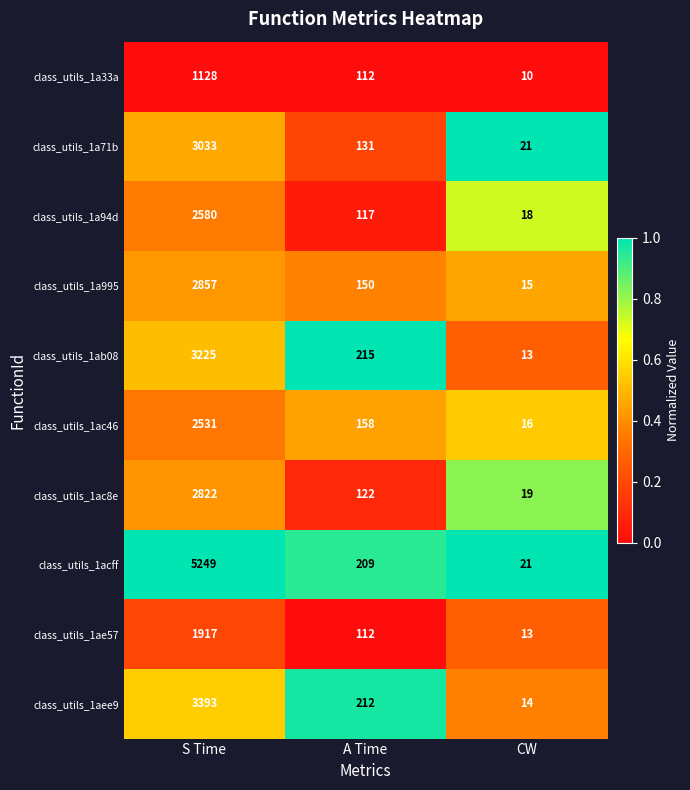

Reading left to right, what are all the values shown in this chart?

class_utils_1a33a: S Time=1128	A Time=112	CW=10
class_utils_1a71b: S Time=3033	A Time=131	CW=21
class_utils_1a94d: S Time=2580	A Time=117	CW=18
class_utils_1a995: S Time=2857	A Time=150	CW=15
class_utils_1ab08: S Time=3225	A Time=215	CW=13
class_utils_1ac46: S Time=2531	A Time=158	CW=16
class_utils_1ac8e: S Time=2822	A Time=122	CW=19
class_utils_1acff: S Time=5249	A Time=209	CW=21
class_utils_1ae57: S Time=1917	A Time=112	CW=13
class_utils_1aee9: S Time=3393	A Time=212	CW=14